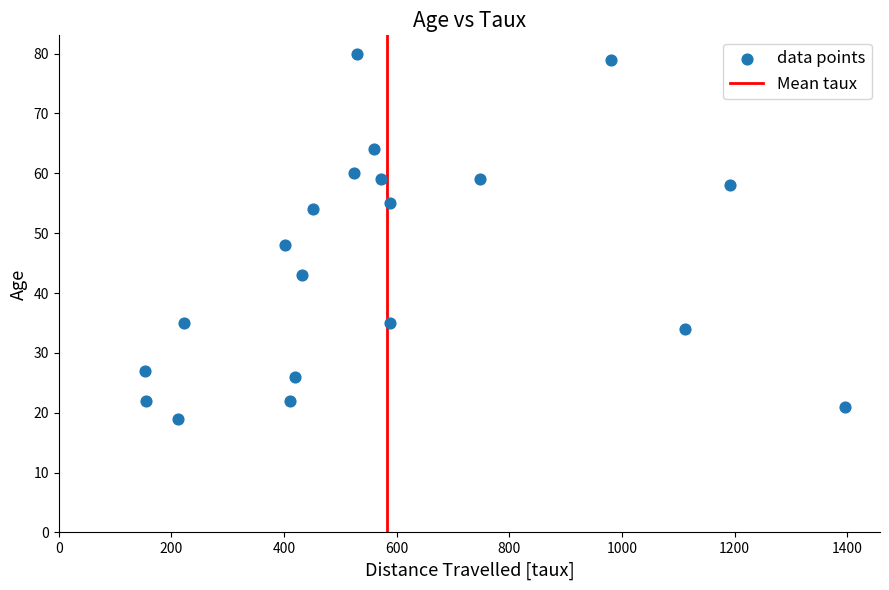

What is the range of X values (max minus min)?

1243